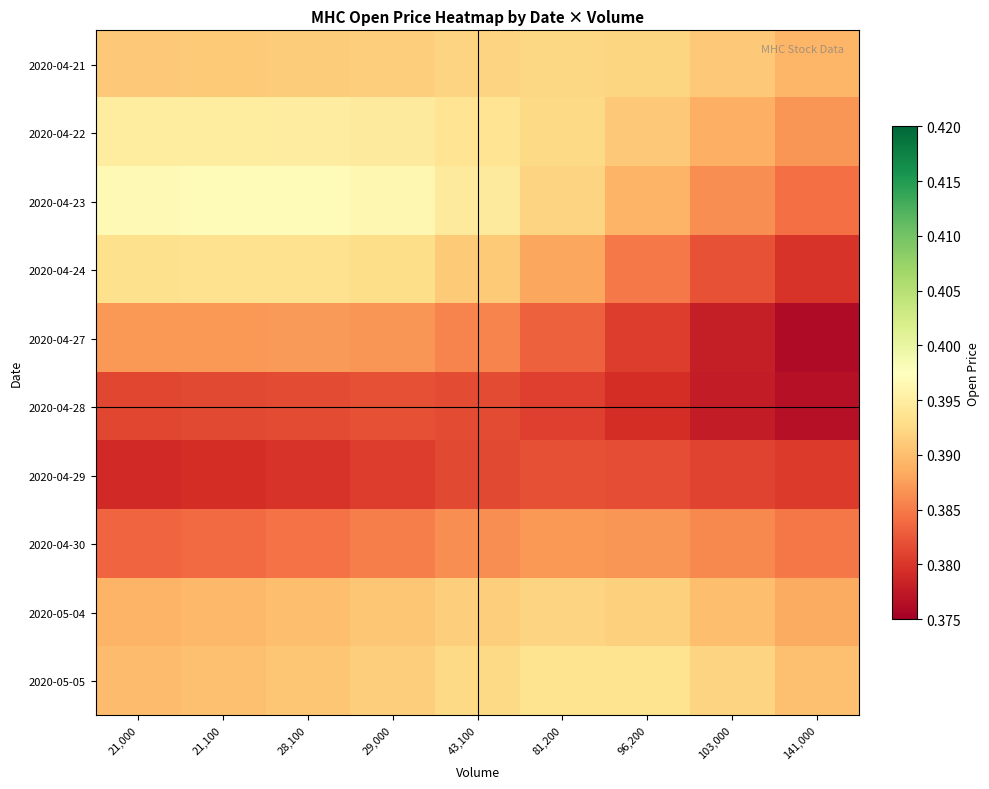

Reading left to right, what are all the values shown in this chart?

2020-04-21: 21,000=0.4	21,100=0.4	28,100=0.4	29,000=0.4	43,100=0.4	81,200=0.4	96,200=0.4	103,000=0.4	141,000=0.4
2020-04-22: 21,000=0.4	21,100=0.4	28,100=0.4	29,000=0.4	43,100=0.4	81,200=0.4	96,200=0.4	103,000=0.4	141,000=0.4
2020-04-23: 21,000=0.4	21,100=0.4	28,100=0.4	29,000=0.4	43,100=0.4	81,200=0.4	96,200=0.4	103,000=0.4	141,000=0.4
2020-04-24: 21,000=0.4	21,100=0.4	28,100=0.4	29,000=0.4	43,100=0.4	81,200=0.4	96,200=0.4	103,000=0.4	141,000=0.4
2020-04-27: 21,000=0.4	21,100=0.4	28,100=0.4	29,000=0.4	43,100=0.4	81,200=0.4	96,200=0.4	103,000=0.4	141,000=0.4
2020-04-28: 21,000=0.4	21,100=0.4	28,100=0.4	29,000=0.4	43,100=0.4	81,200=0.4	96,200=0.4	103,000=0.4	141,000=0.4
2020-04-29: 21,000=0.4	21,100=0.4	28,100=0.4	29,000=0.4	43,100=0.4	81,200=0.4	96,200=0.4	103,000=0.4	141,000=0.4
2020-04-30: 21,000=0.4	21,100=0.4	28,100=0.4	29,000=0.4	43,100=0.4	81,200=0.4	96,200=0.4	103,000=0.4	141,000=0.4
2020-05-04: 21,000=0.4	21,100=0.4	28,100=0.4	29,000=0.4	43,100=0.4	81,200=0.4	96,200=0.4	103,000=0.4	141,000=0.4
2020-05-05: 21,000=0.4	21,100=0.4	28,100=0.4	29,000=0.4	43,100=0.4	81,200=0.4	96,200=0.4	103,000=0.4	141,000=0.4